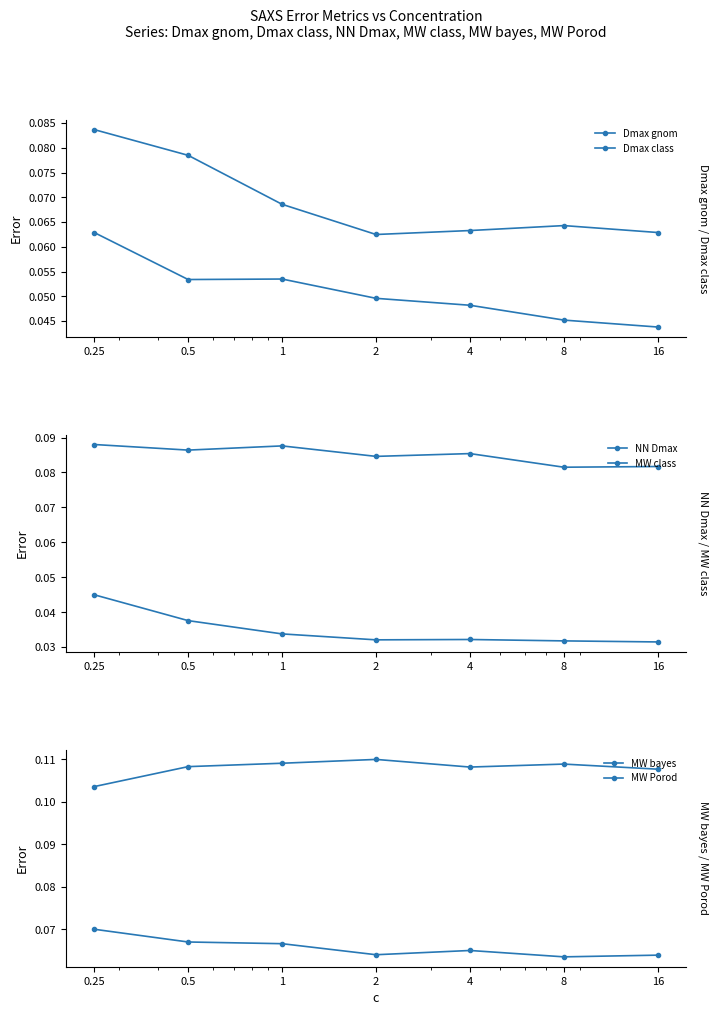

What is the greatest value displayed?

0.1